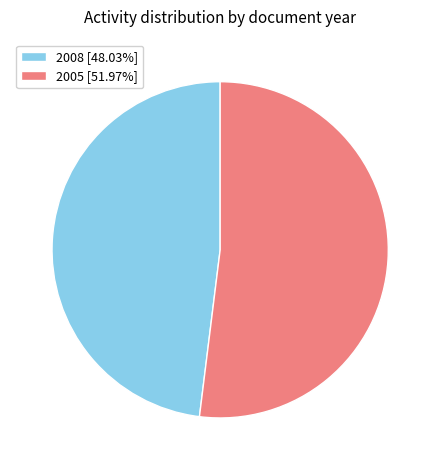

How many segments does this pie chart have?

2